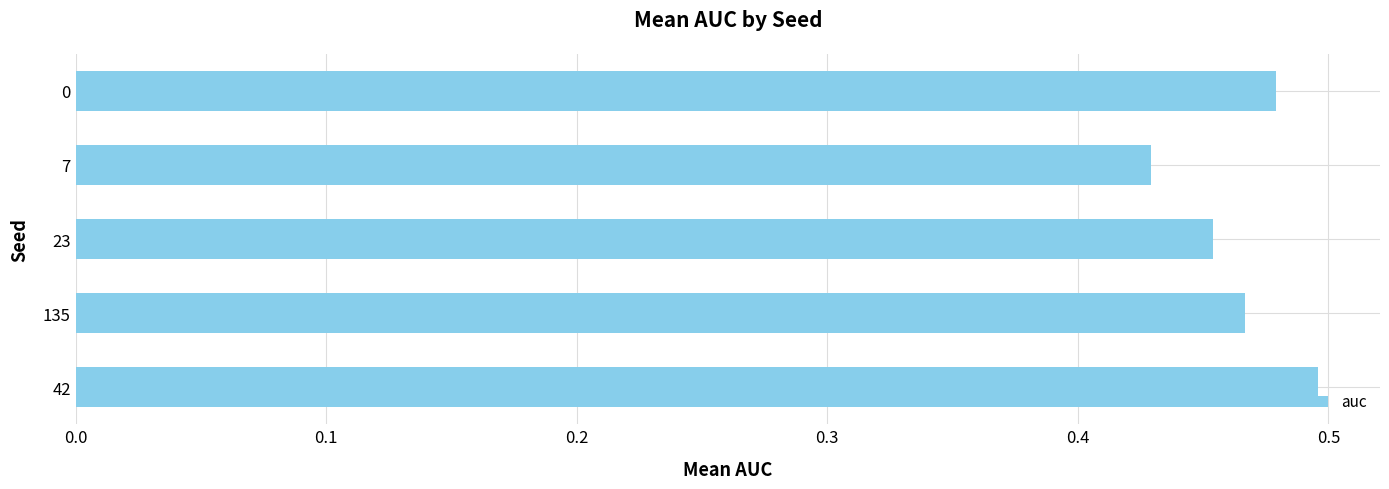

Which has a higher value, 135 or 42?

42